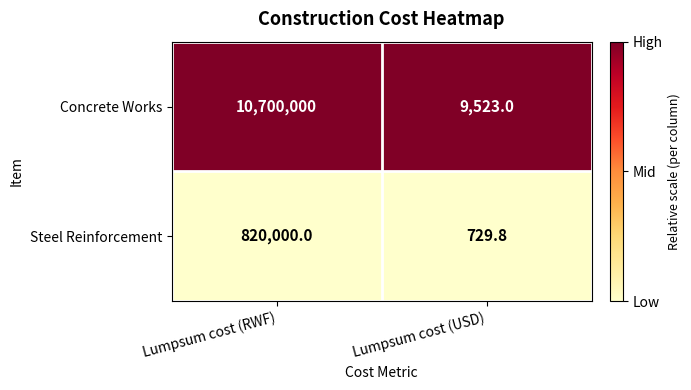

Rank the series by their average value, from lowest to highest.

Steel Reinforcement, Concrete Works